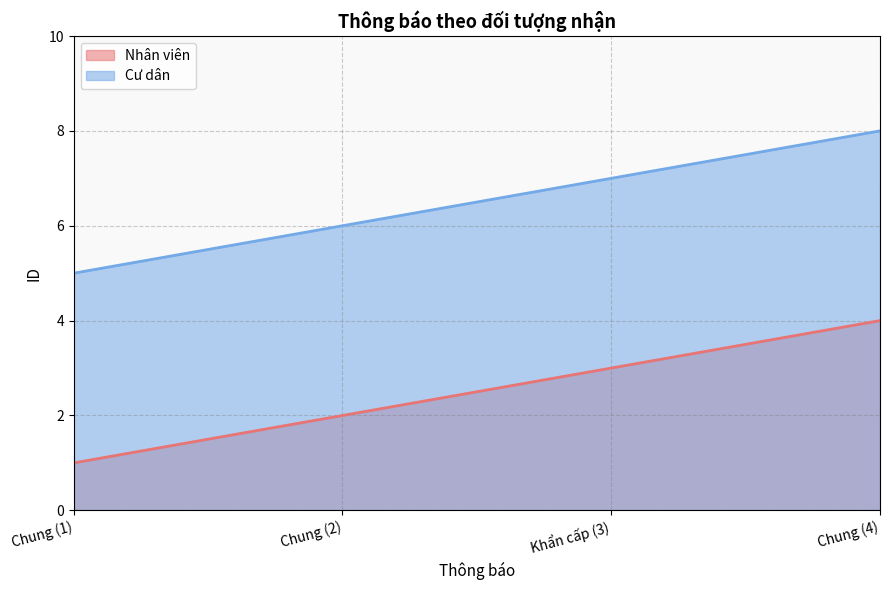

Which has a higher value, Khẩn cấp (3) or Chung (2)?

Khẩn cấp (3)